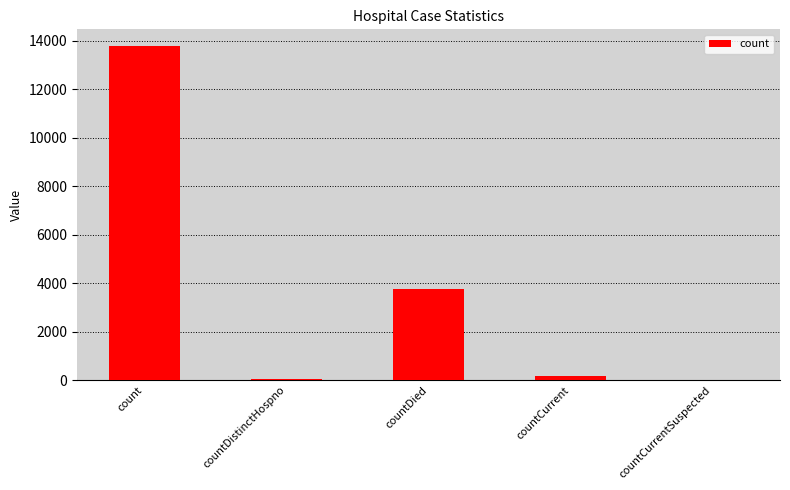

How many series are shown in this chart?

1